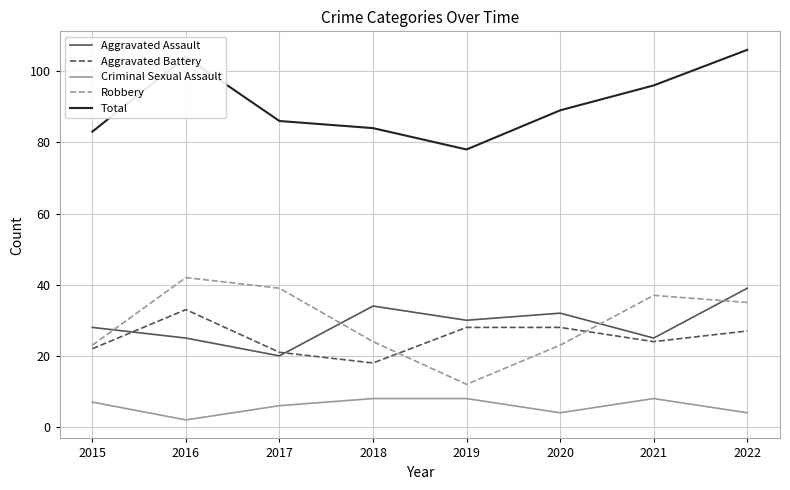

At which category is the sum across all series the highest?

2022